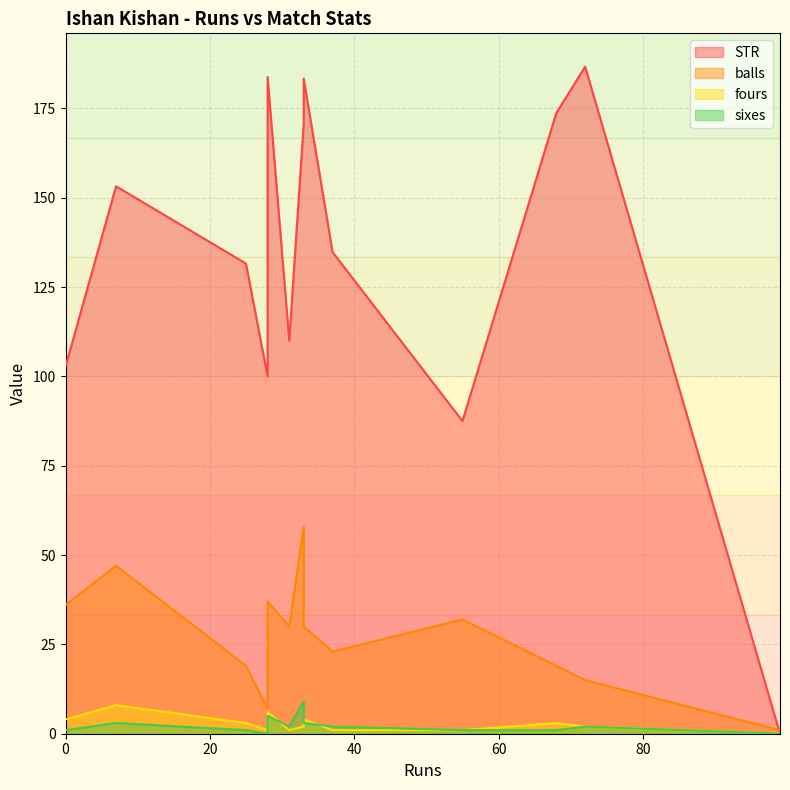

True or false: balls and sixes cross at least once.

False